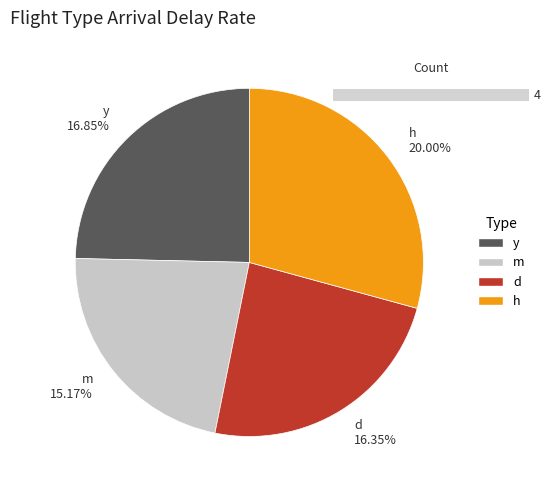

What is the smallest slice in the pie chart?

m